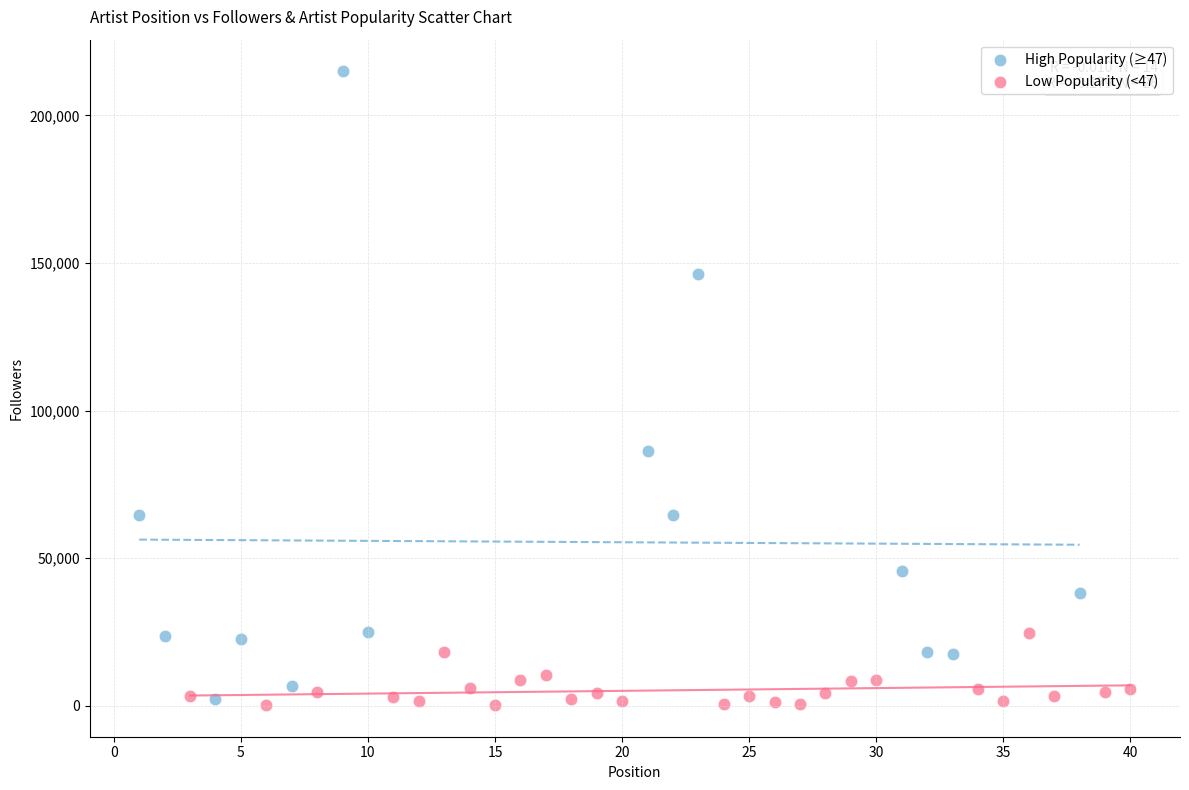

Which series has the largest Y range (max minus min)?

High Popularity (≥47)